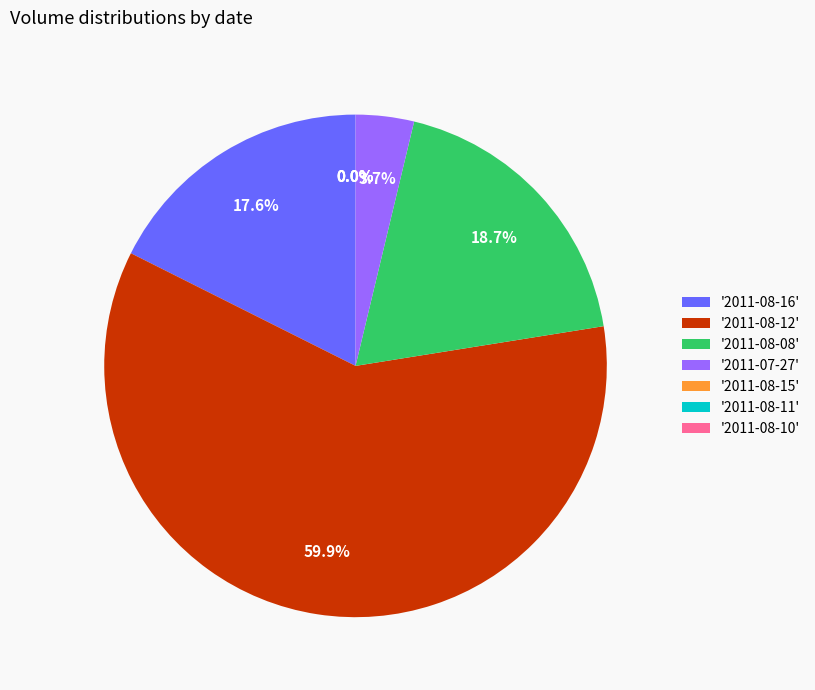

Does any single category account for the majority?

Yes